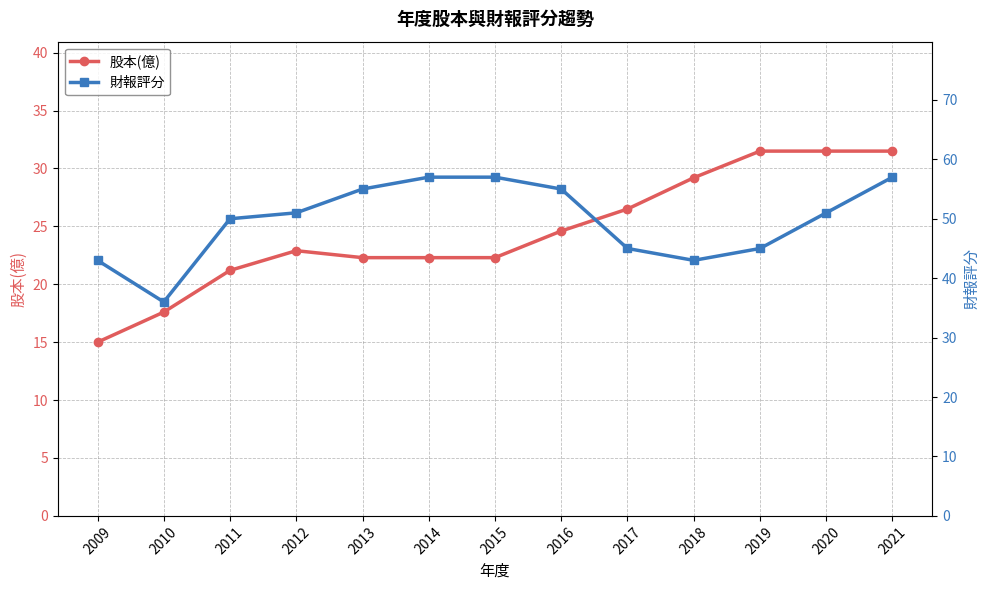

What is the difference between the maximum and second lowest values in the 財報評分 series?

14.0